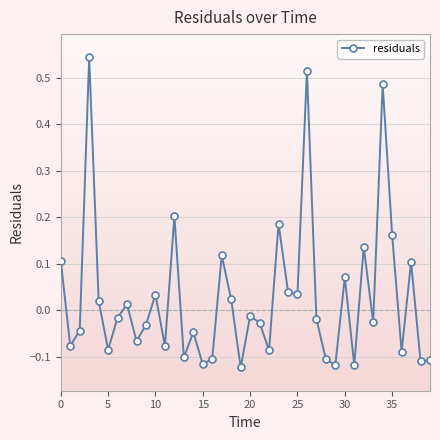

What is the difference between the maximum and minimum values?

0.7